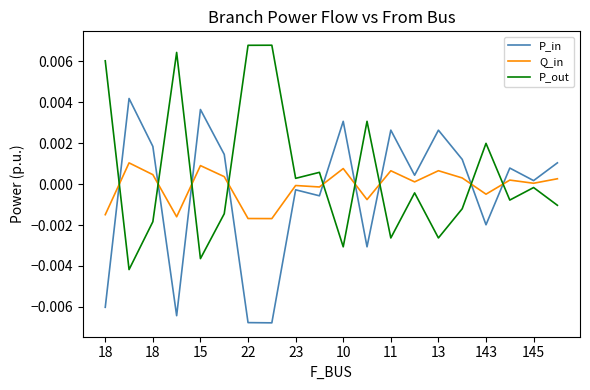

Which series ends up on top after the final intersection of Q_in and P_in?

P_in